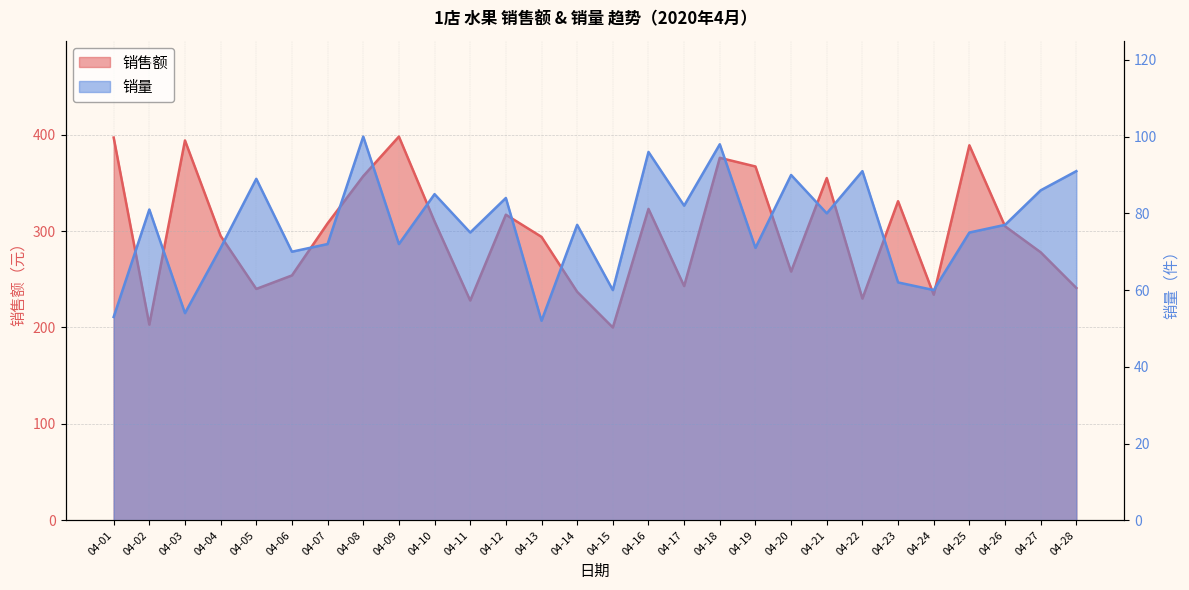

How many lines are shown in the chart?

2